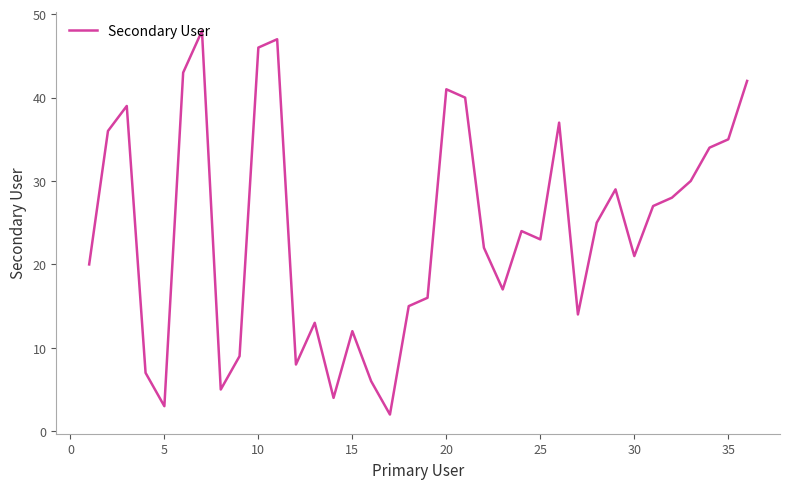

What is the greatest value displayed?

48